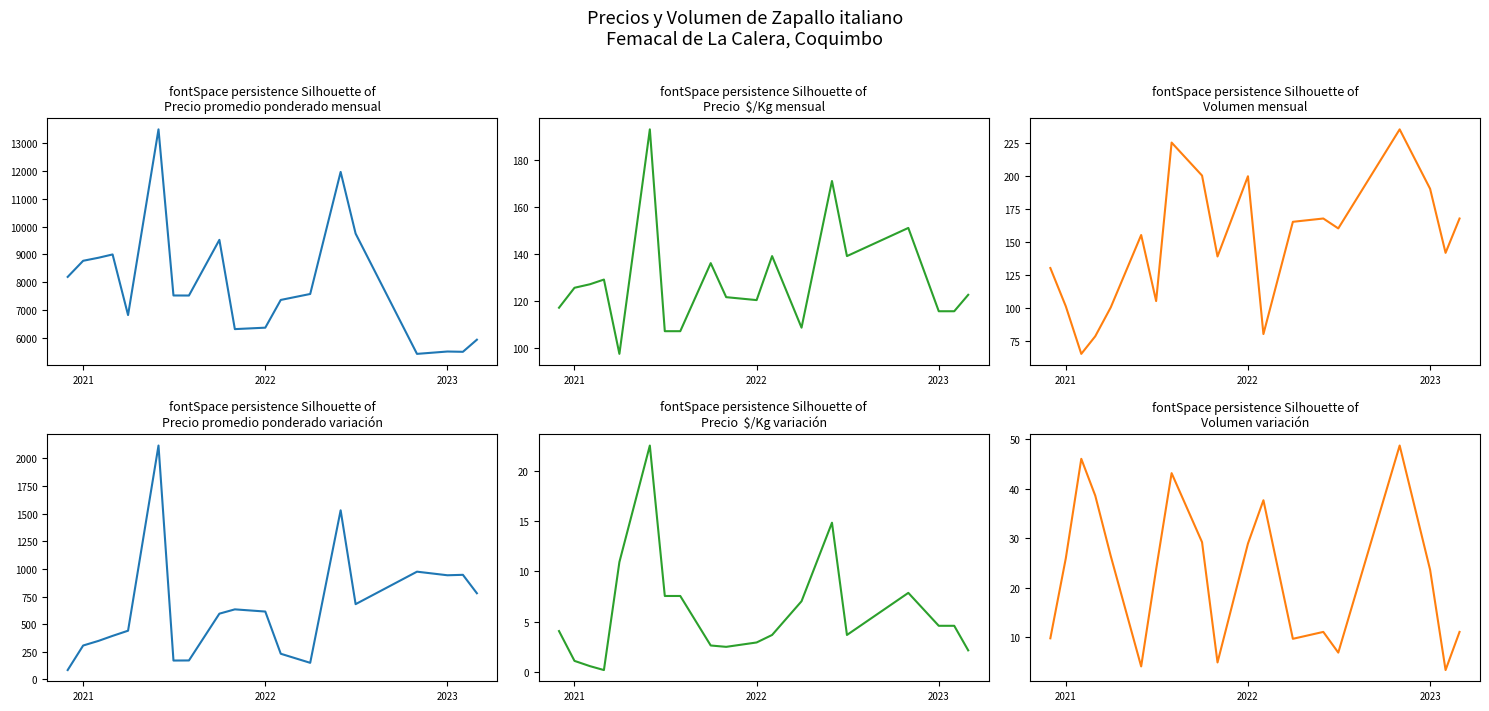

Is the value of Precio  $/Kg at 13 greater than the value of Precio promedio ponderado at 18?

No